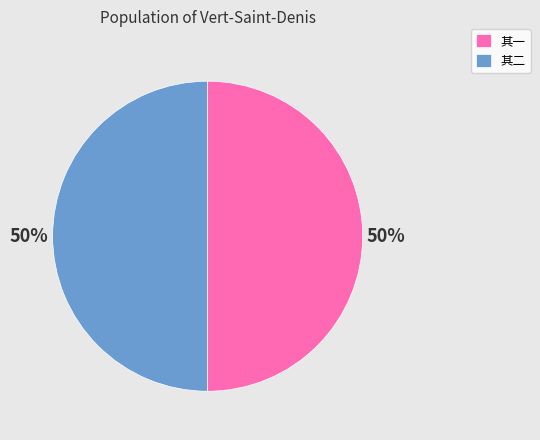

Combined, do 其一 and 其二 account for over 50%?

Yes